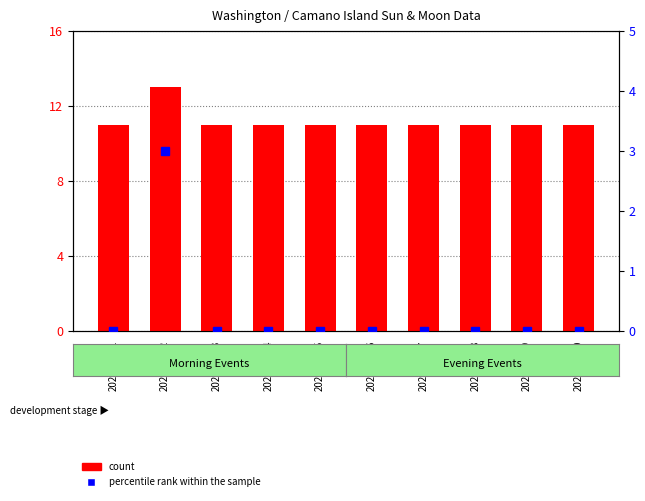

What is the sum of all percentile rank within the sample values?

3